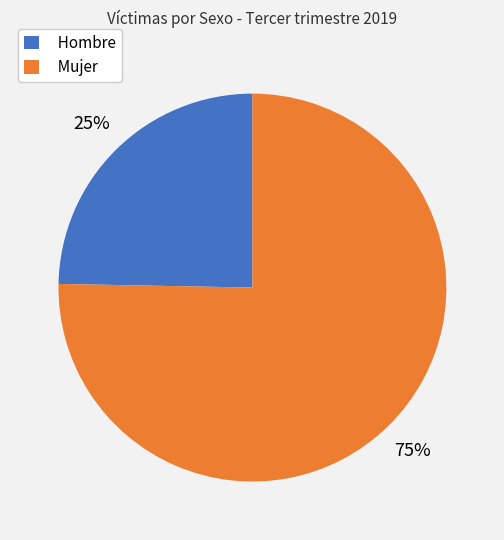

Is there a majority slice in this chart?

Yes